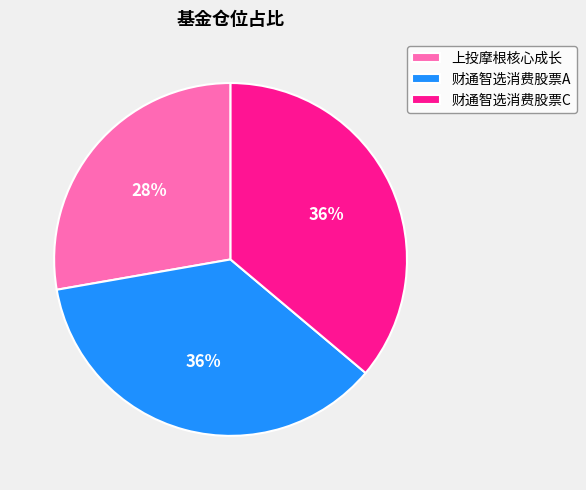

Which category has the smallest portion of the pie?

上投摩根核心成长